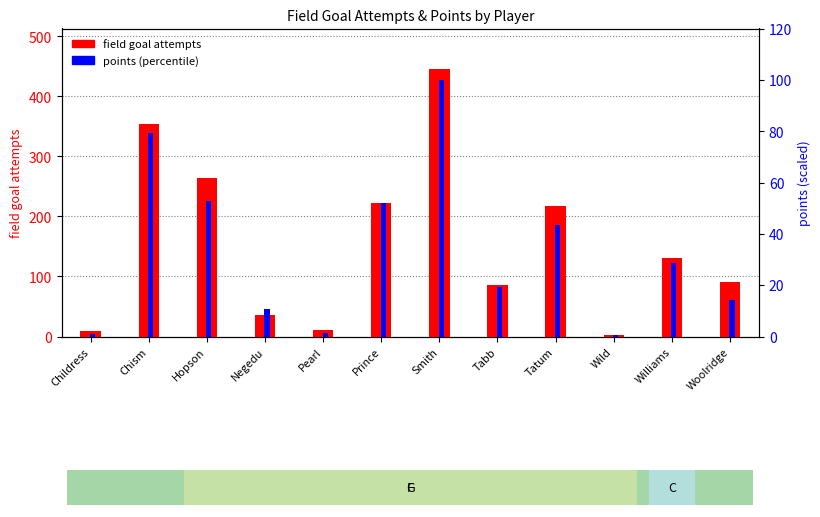

Which series has the largest total across all categories?

field goal attempts